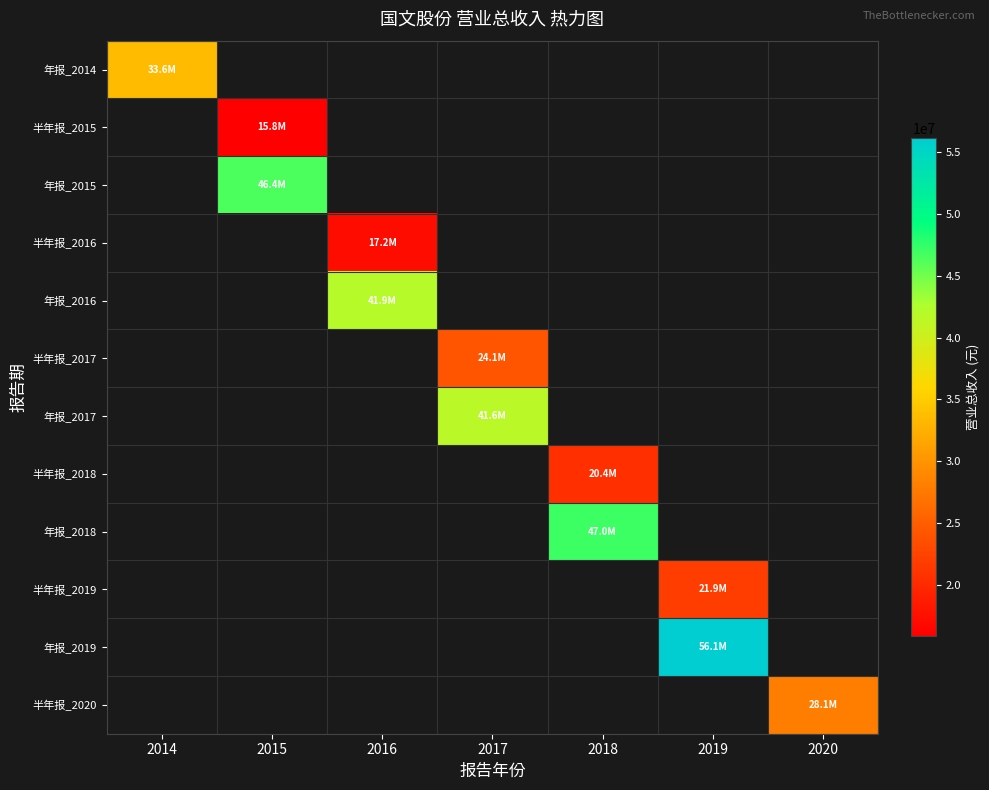

The value of 半年报_2020 at 2020 is 50424397.3. True or false?

False